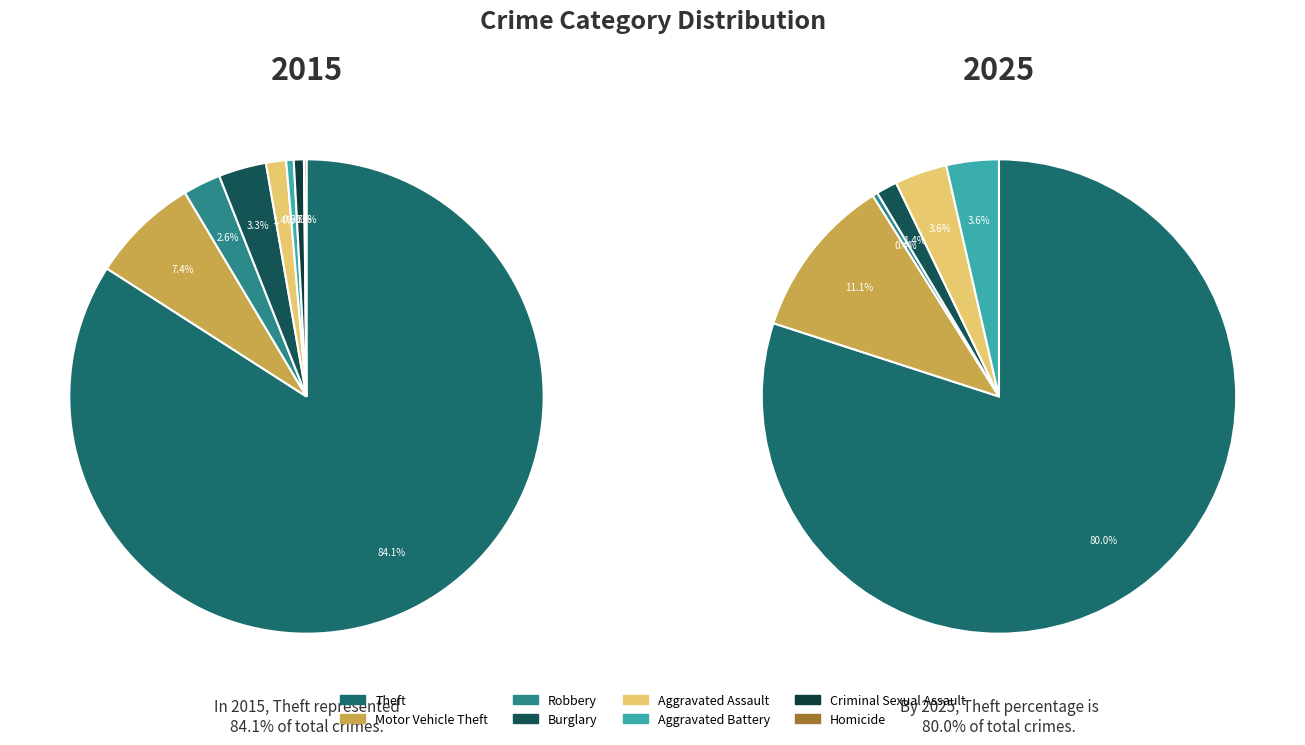

Rank the categories by value from lowest to highest.

Homicide, Aggravated Battery, Criminal Sexual Assault, Aggravated Assault, Robbery, Burglary, Motor Vehicle Theft, Theft